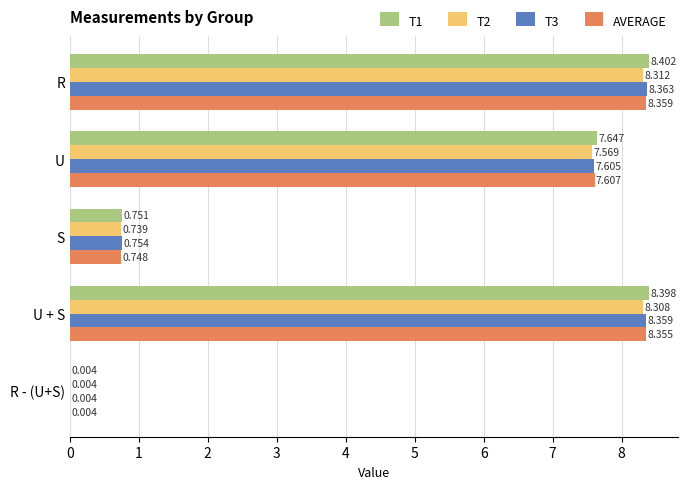

Which category has the highest value across all series?

R